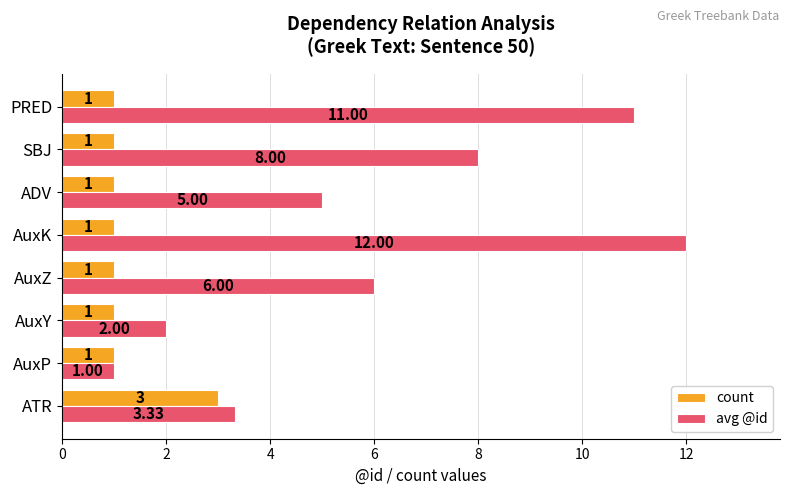

Which series has the largest total across all categories?

avg @id